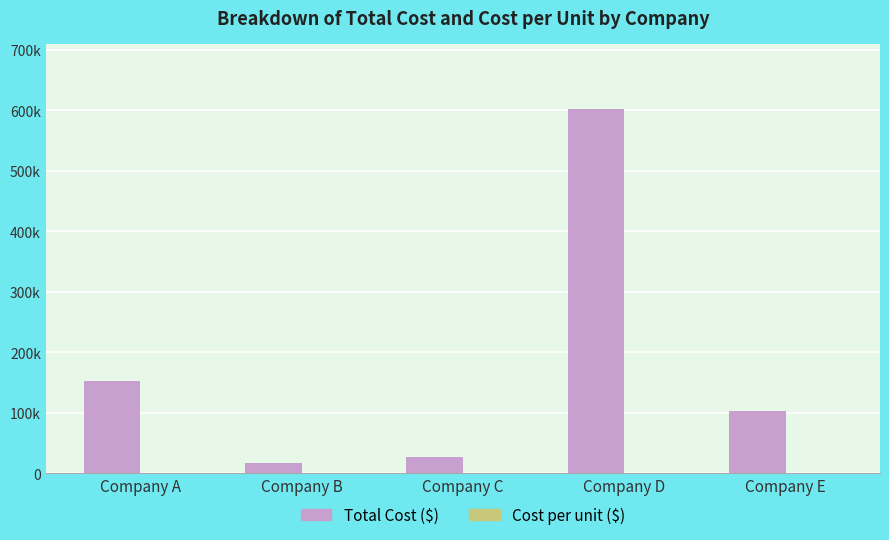

Read the Cost per unit ($) value at Company E.

1